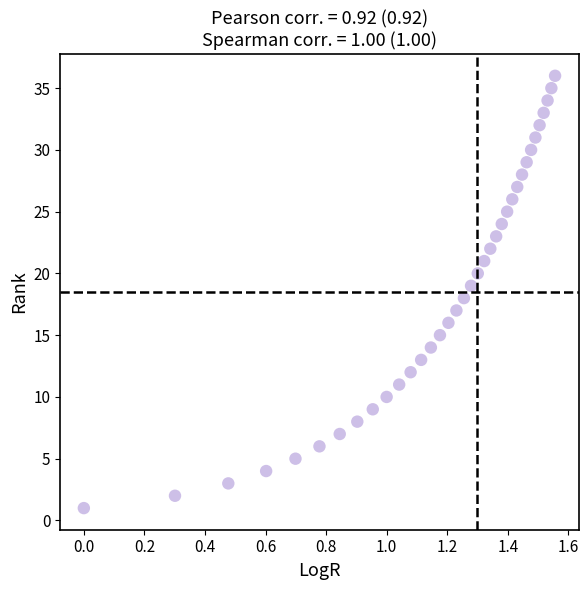

What is the range of Y values (max minus min)?

35